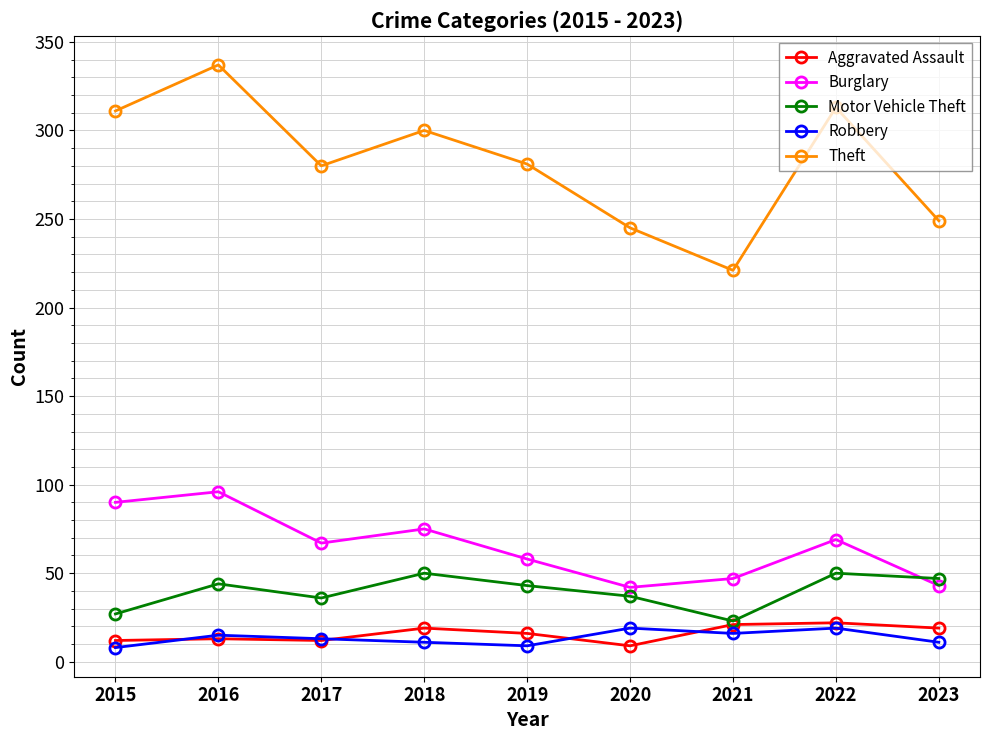

True or false: Theft and Aggravated Assault cross at least once.

False